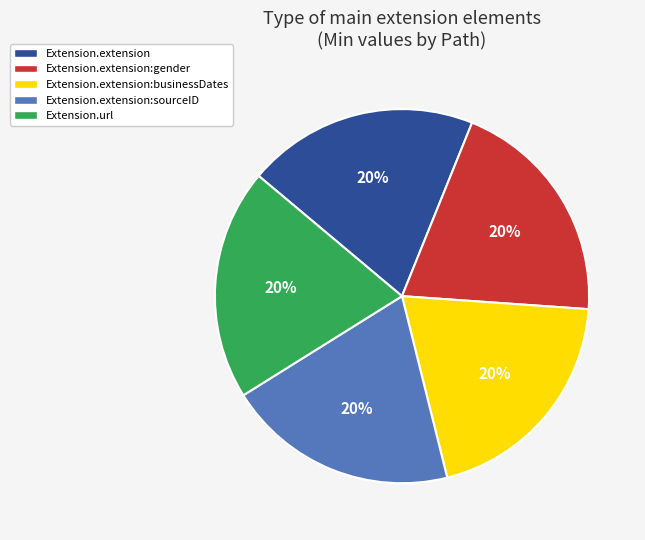

The Extension.extension:sourceID slice represents 20% of the pie. True or false?

True